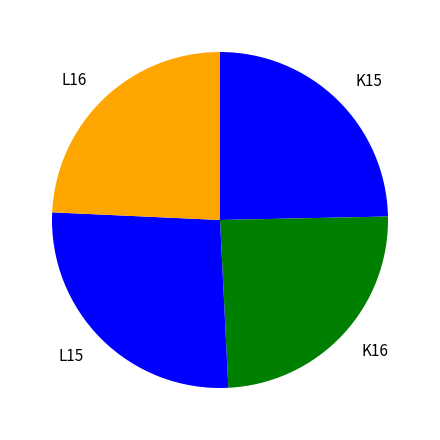

Is the sum of L16 and K15 greater than half?

No